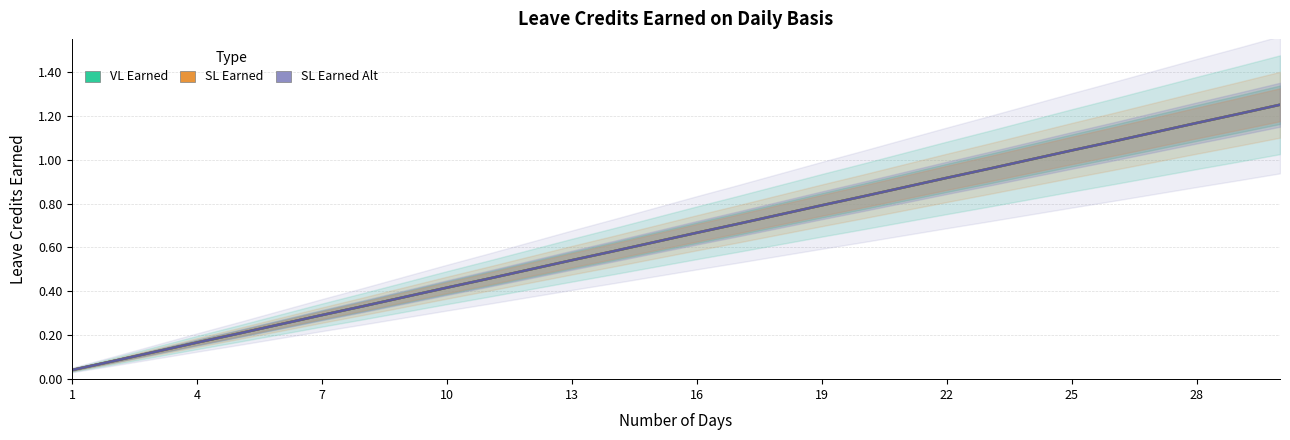

The value of SL Earned Alt at 16 is 0.1. True or false?

False